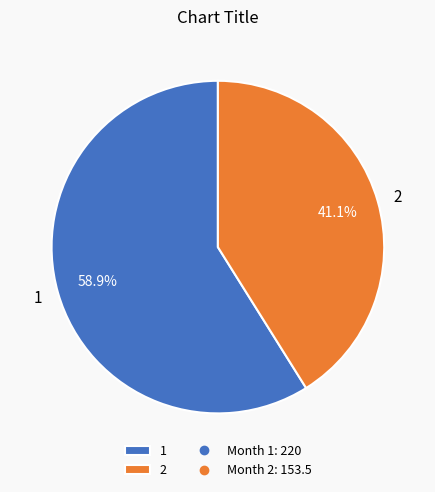

Does 2 represent more than half of the total?

No